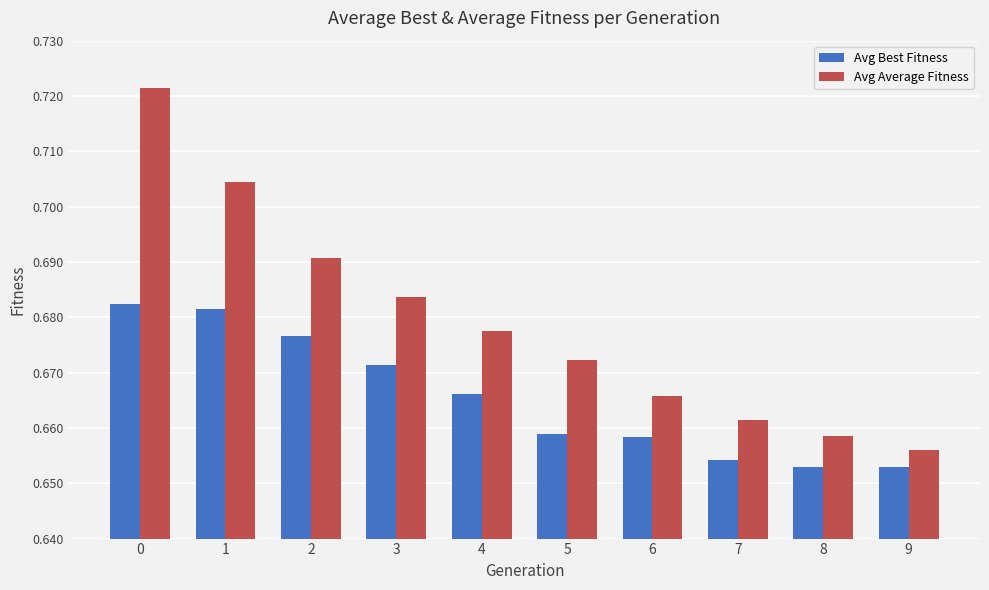

The Avg Average Fitness series shows 1.1 at 2. True or false?

False